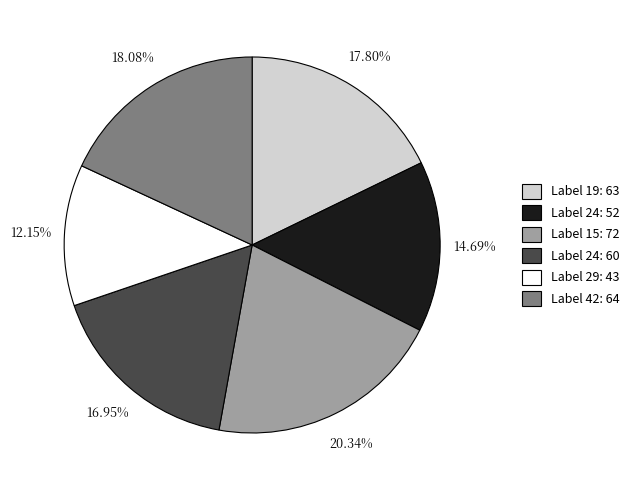

How many segments does this pie chart have?

6